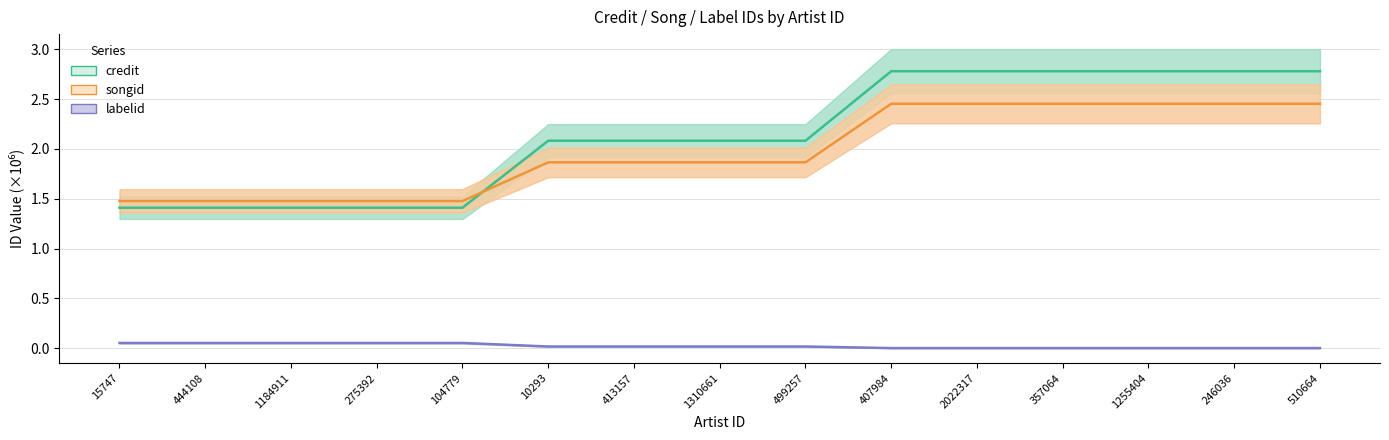

Which label corresponds to the largest value in the chart?

407984